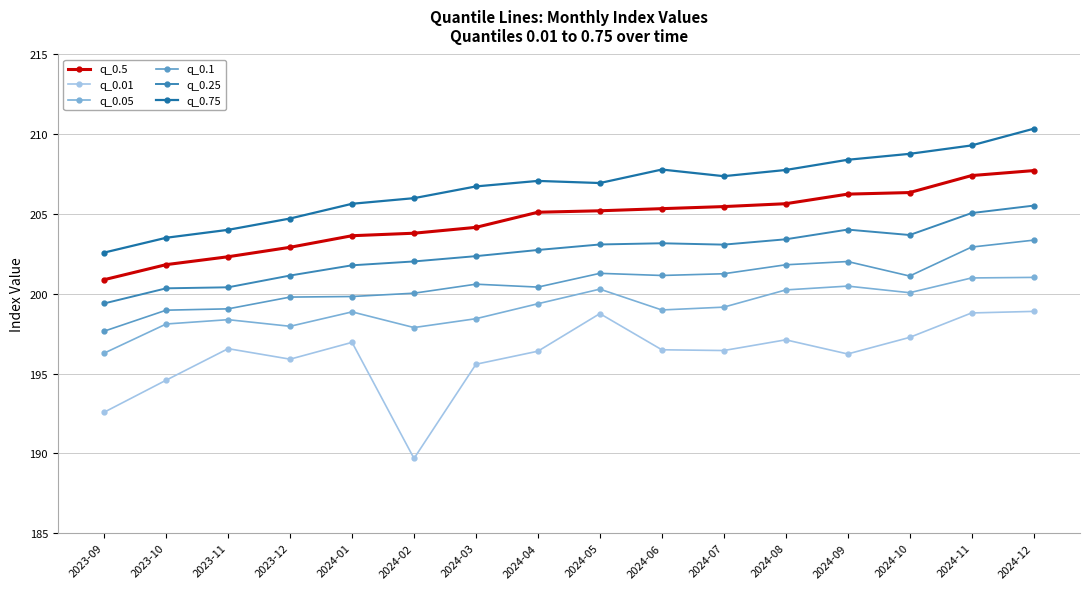

Read the q_0.25 value at 2024-05.

203.1